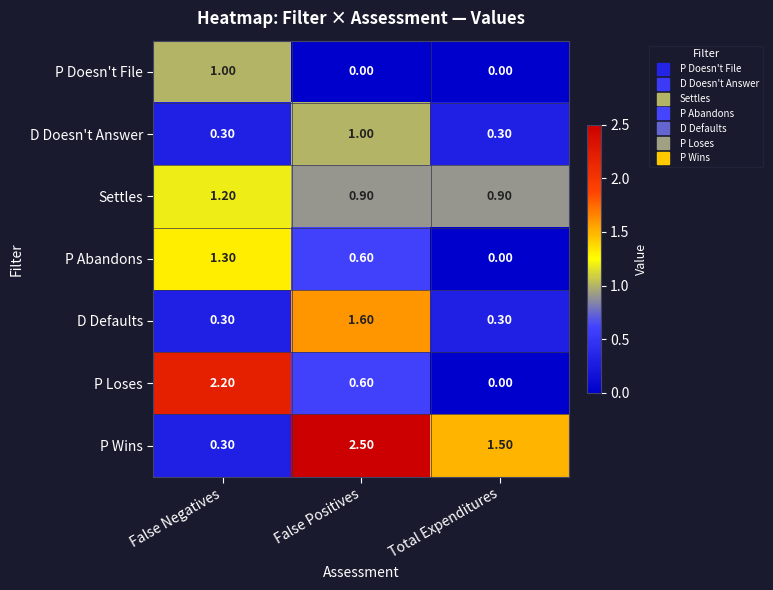

Between False Positives and Total Expenditures, which series saw the biggest shift?

D Defaults